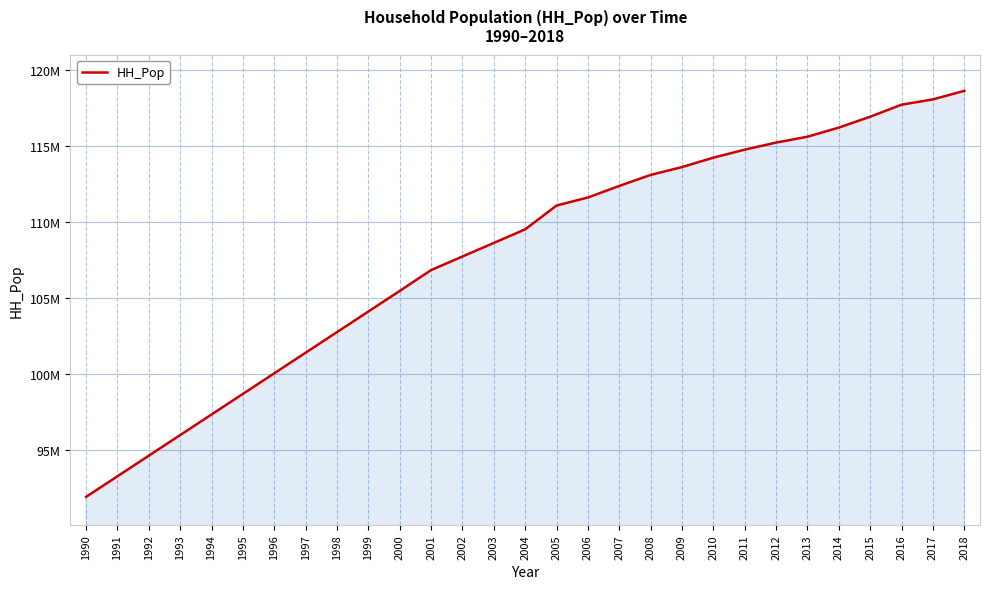

What is the change in value from 2000 to 2002?

+2260494